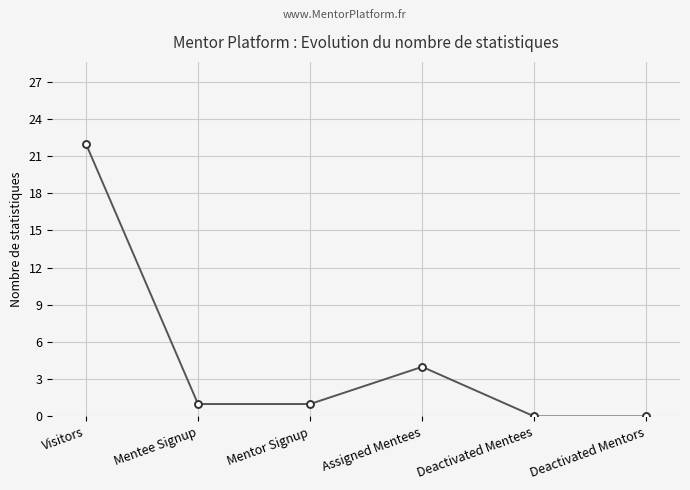

At which label is the value closest to 11?

Assigned Mentees